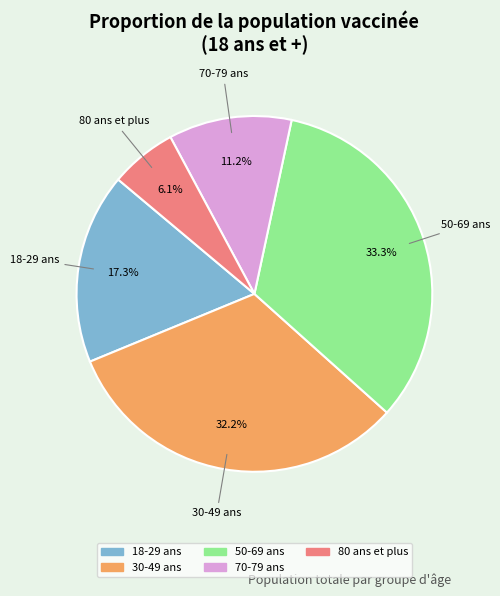

Does 18-29 ans account for over 50% of the chart?

No